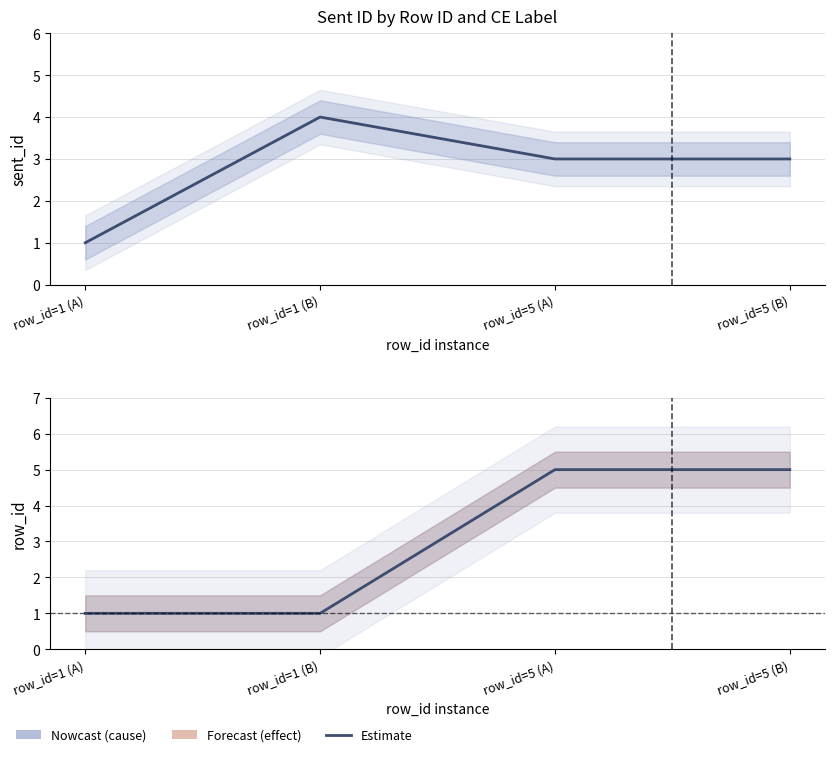

Which has a higher value, row_id=1 (B) or row_id=1 (A)?

row_id=1 (B)